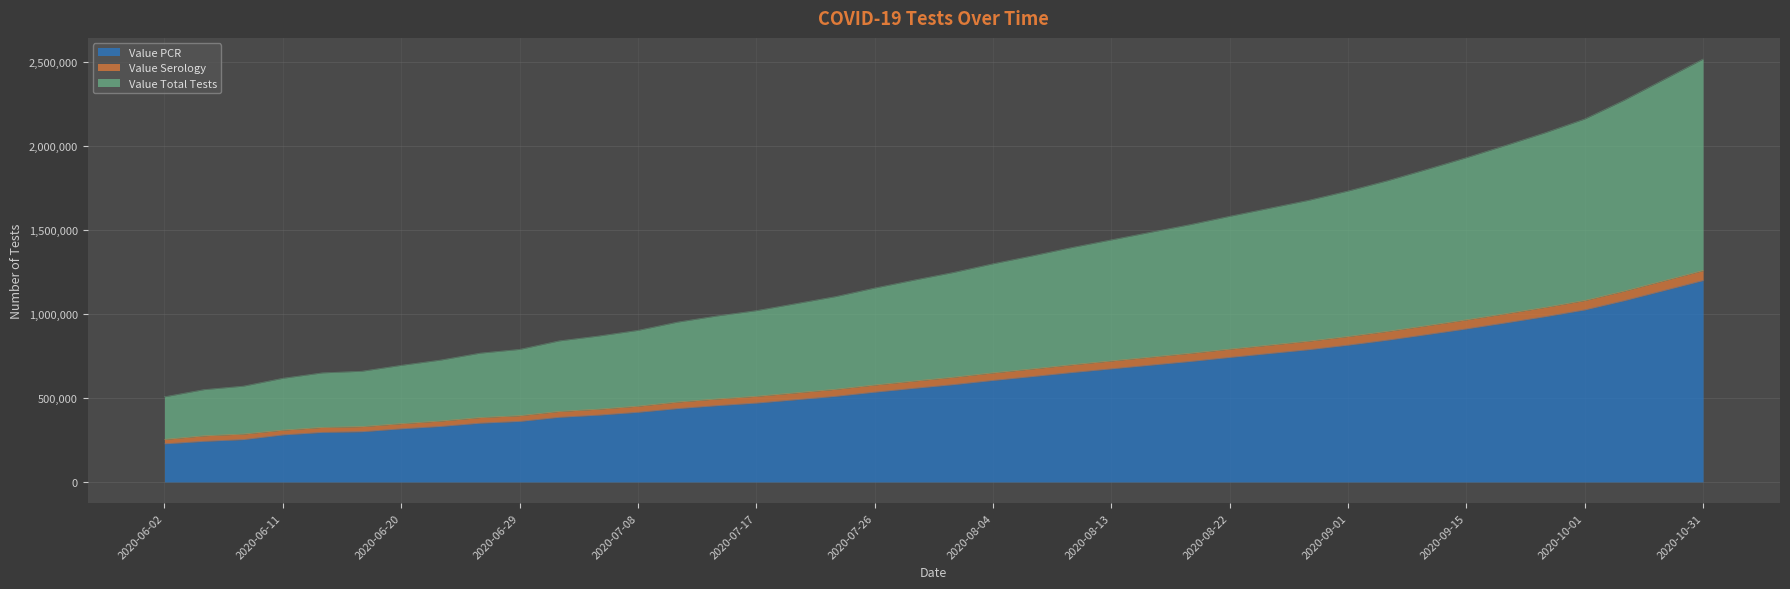

At which category is the sum across all series the highest?

2020-10-31